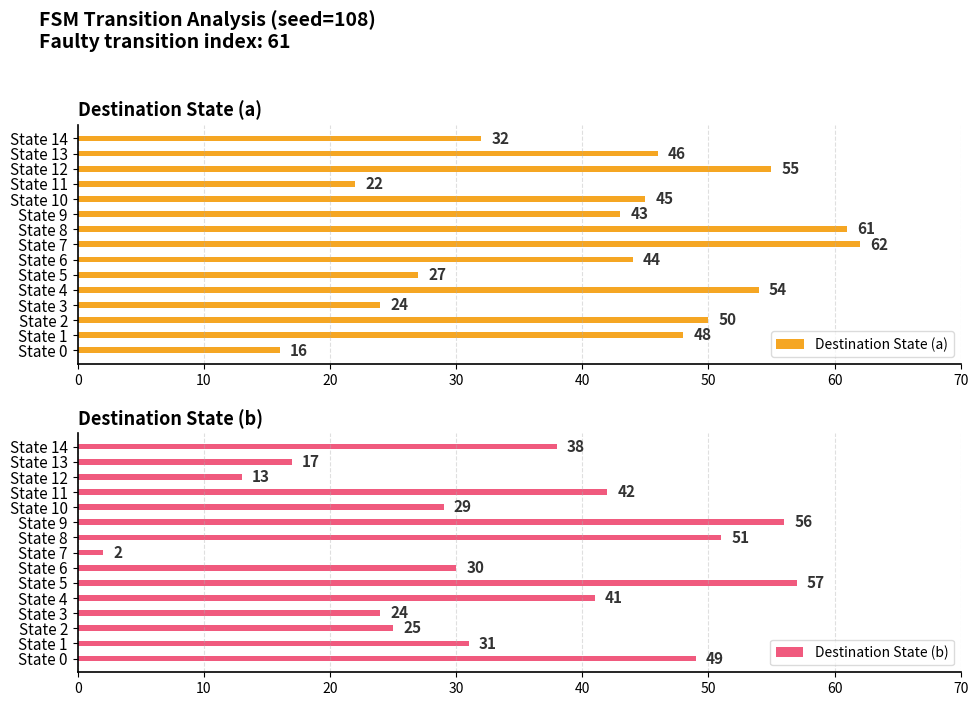

What is the difference between the Destination State (a) values at State 8 and State 13?

15